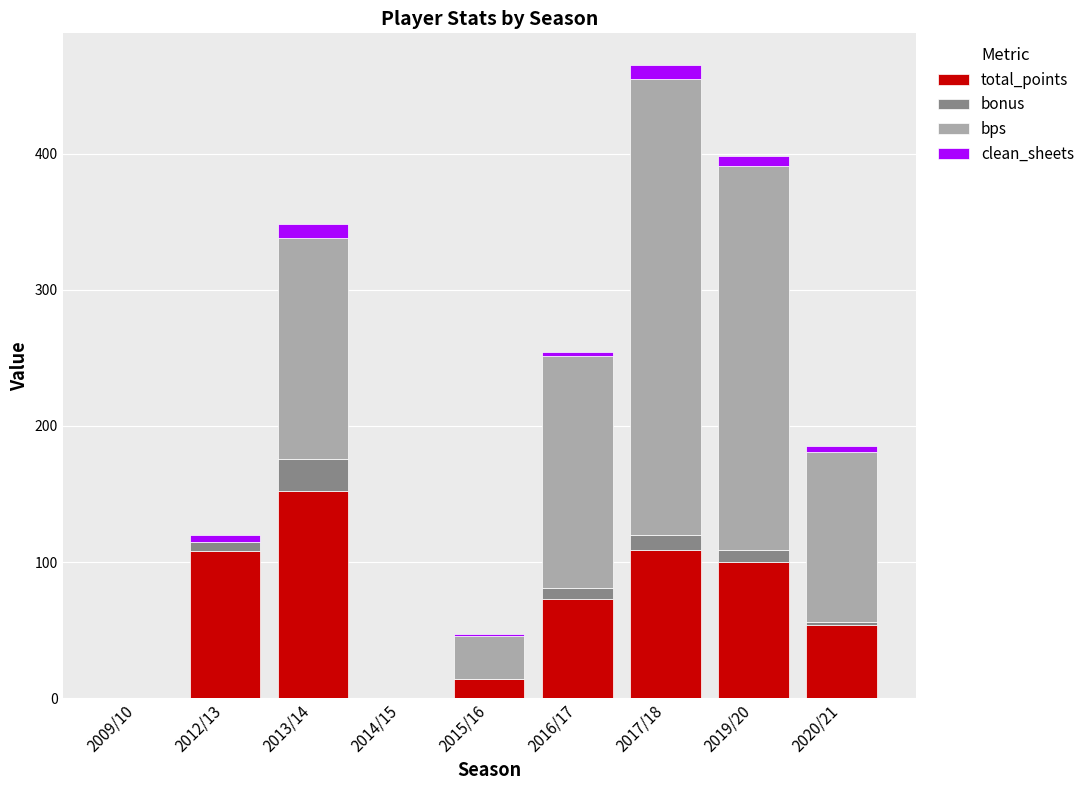

At which category is the sum across all series the highest?

2017/18